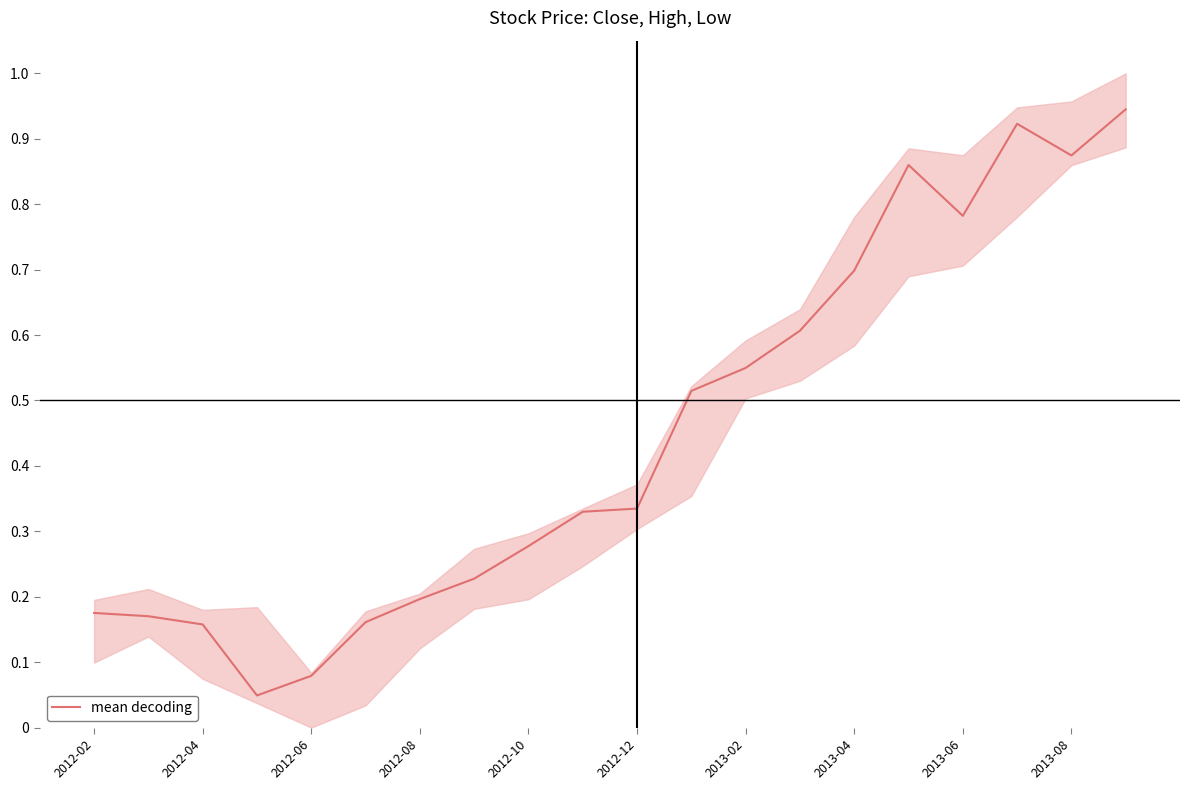

True or false: mean decoding has a value of 0.3 at 2012-04.

False